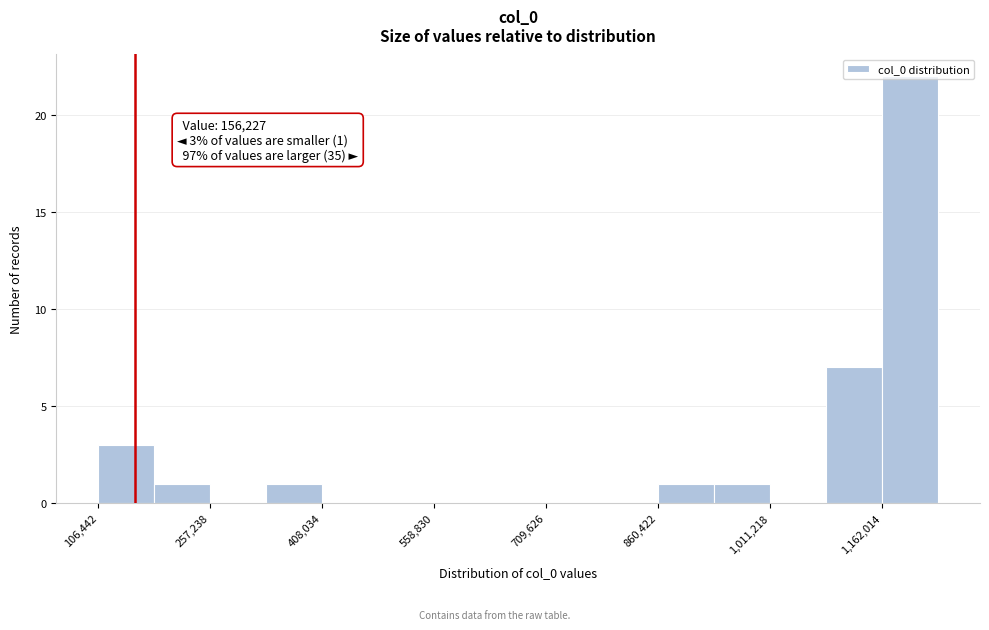

Read against the x-axis, roughly where is the centre of the tallest bar?

1200000